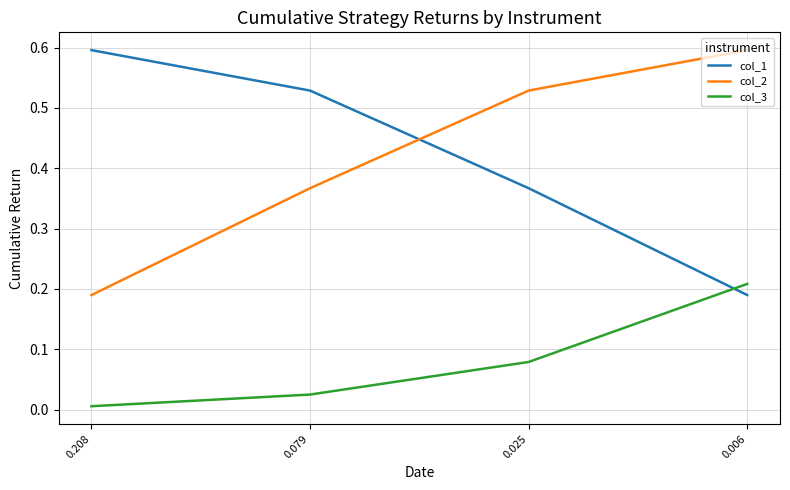

List the labels in order of col_2 value, smallest first.

0.208, 0.079, 0.025, 0.006